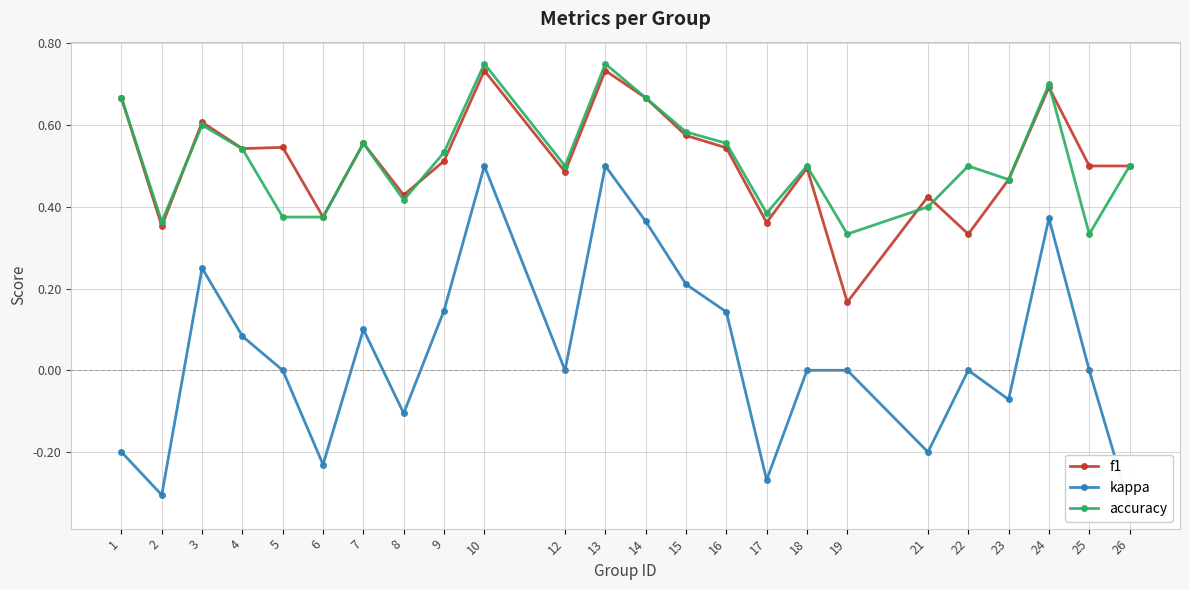

What value does the f1 series have at 19?

0.2